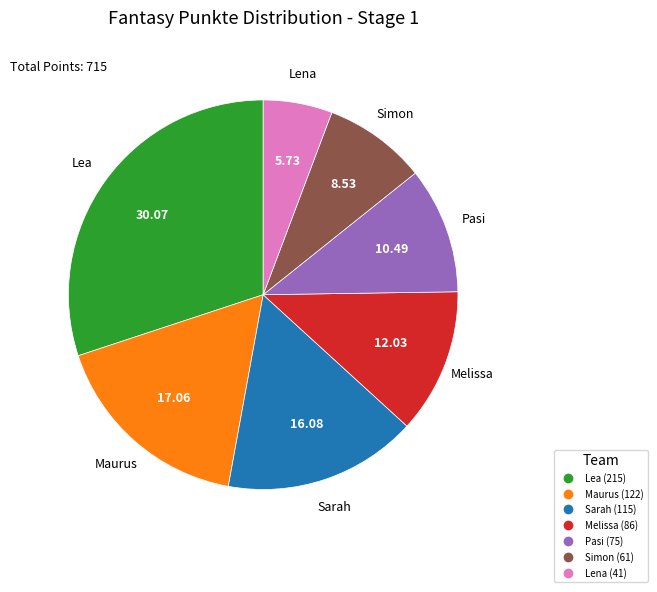

What is the smallest slice in the pie chart?

Lena